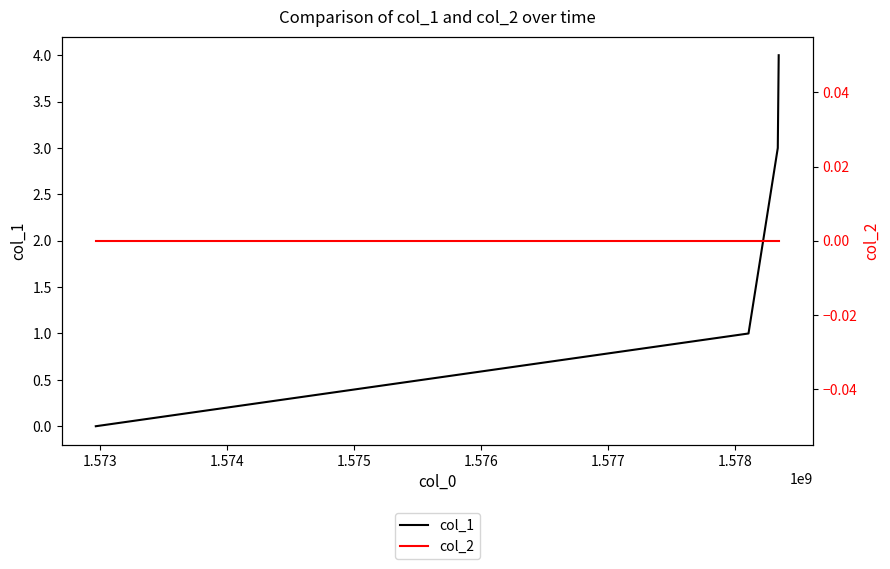

What is the greatest value displayed?

4